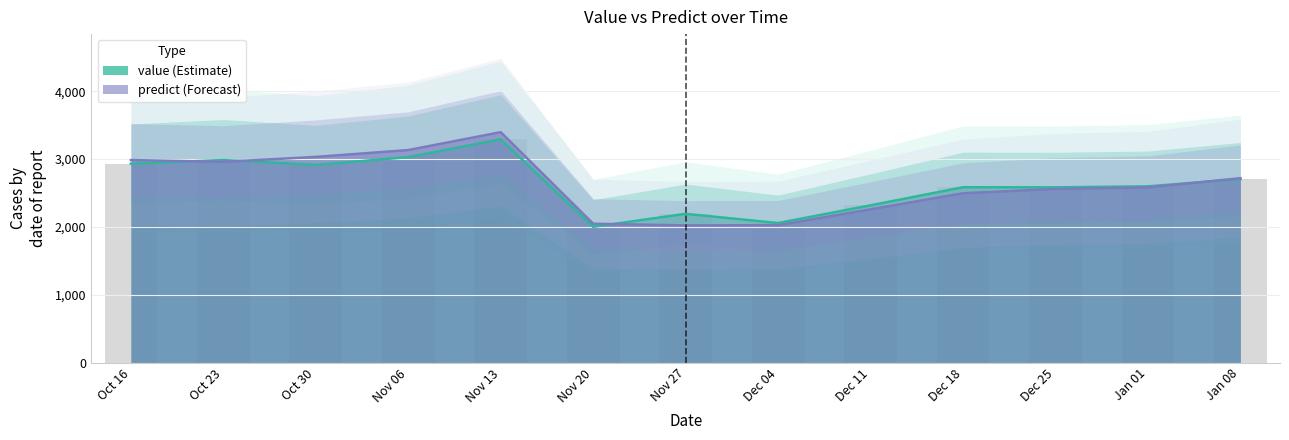

At which category does the chart reach its minimum across all series?

Nov 20